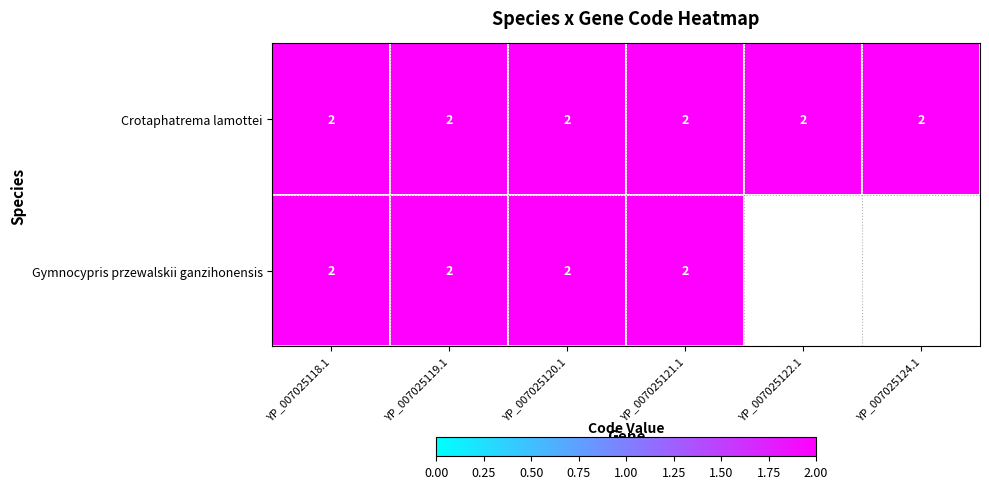

What is the sum of the Gymnocypris przewalskii ganzihonensis values at YP_007025122.1 and YP_007025118.1?

2